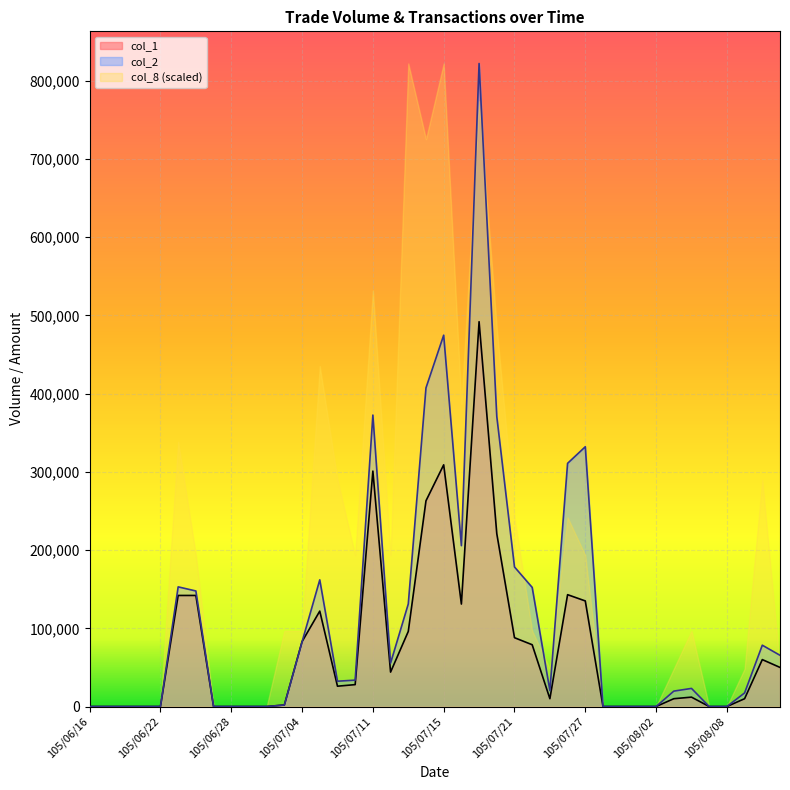

The col_1 series shows 142000 at 105/06/23. True or false?

True